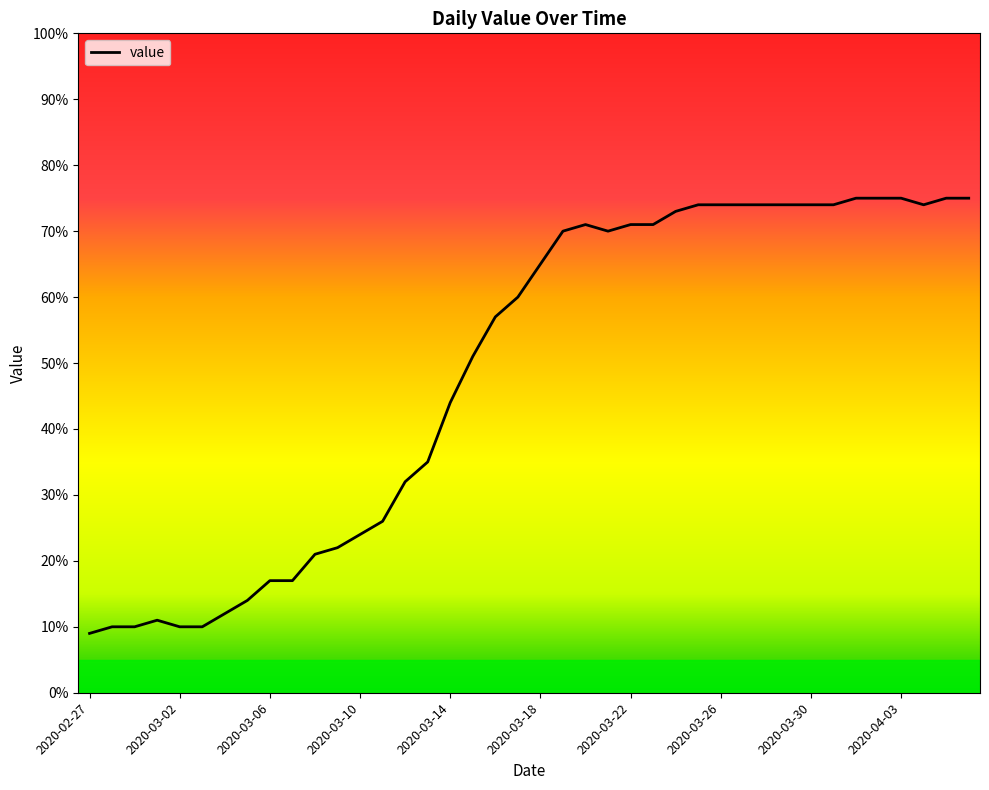

What is the smallest value displayed?

9